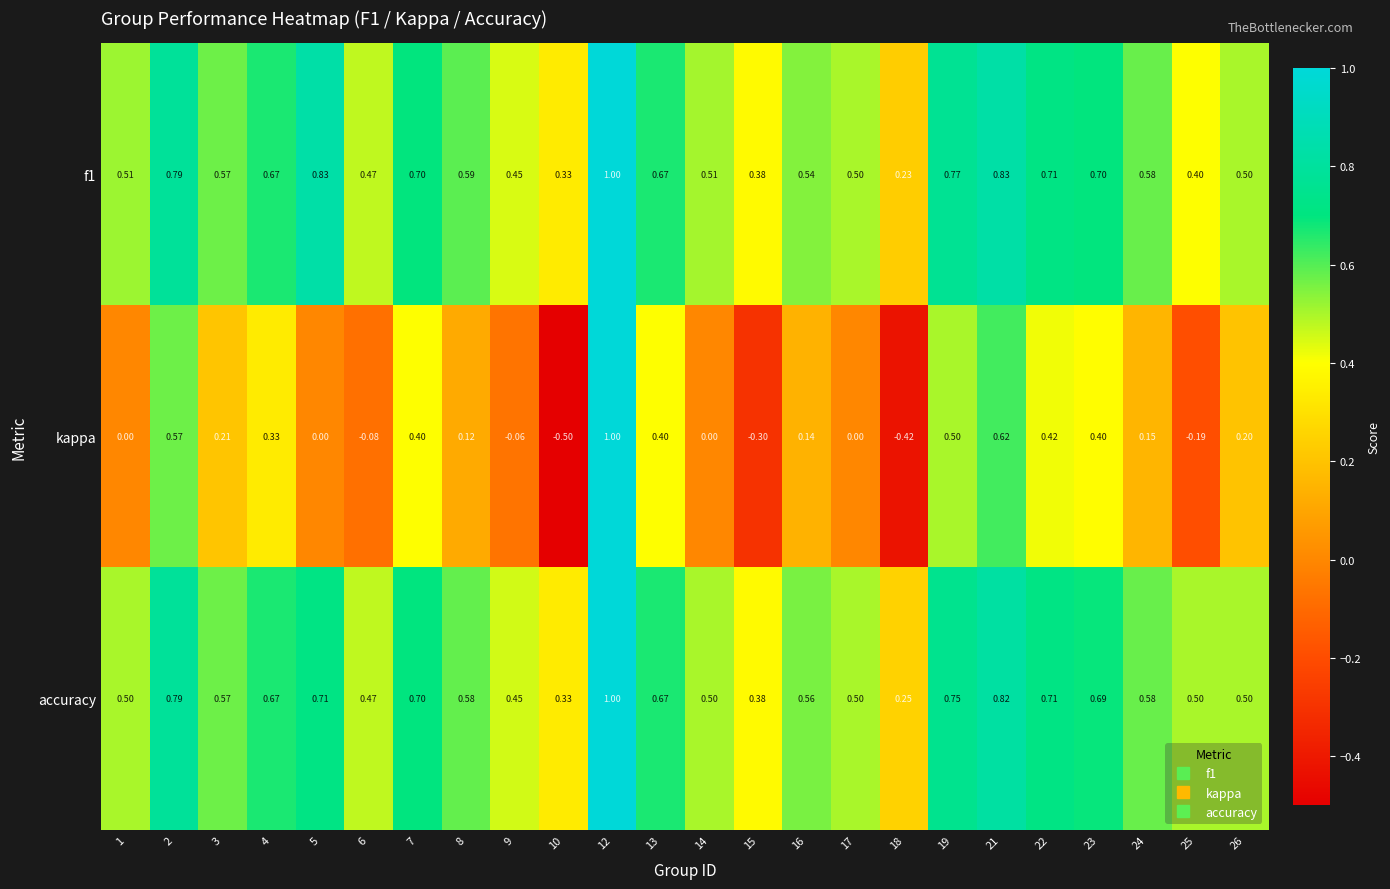

Is the value of kappa at 16 greater than the value of accuracy at 16?

No